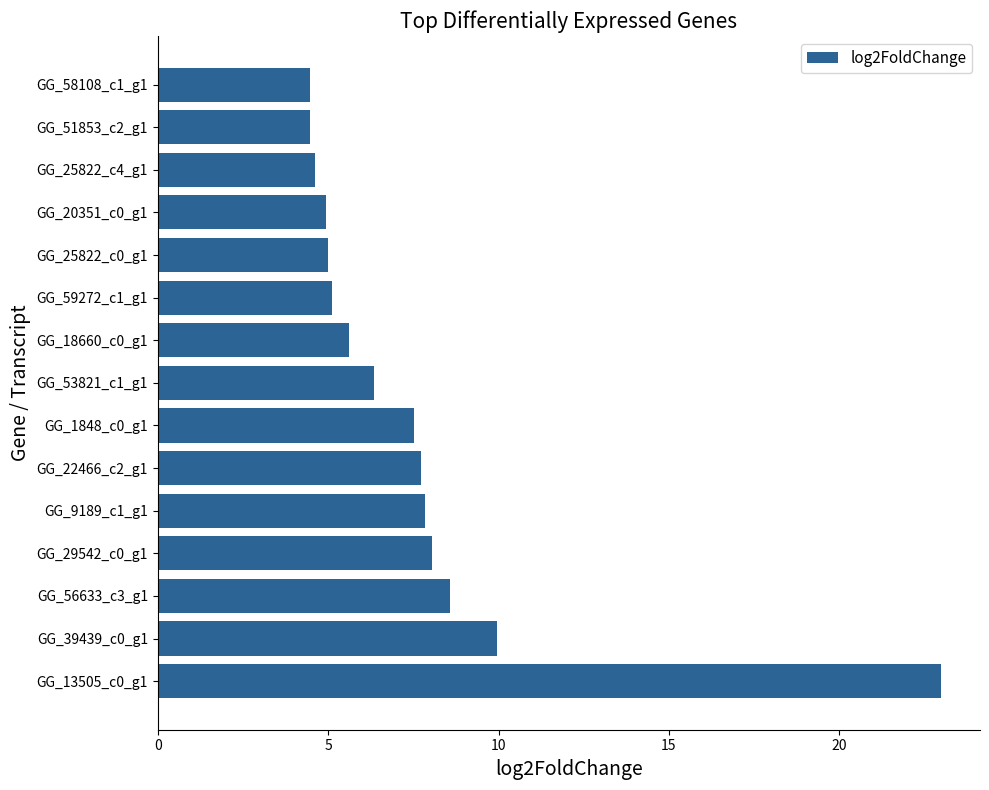

What is the change in value from GG_13505_c0_g1 to GG_25822_c0_g1?

-18.0